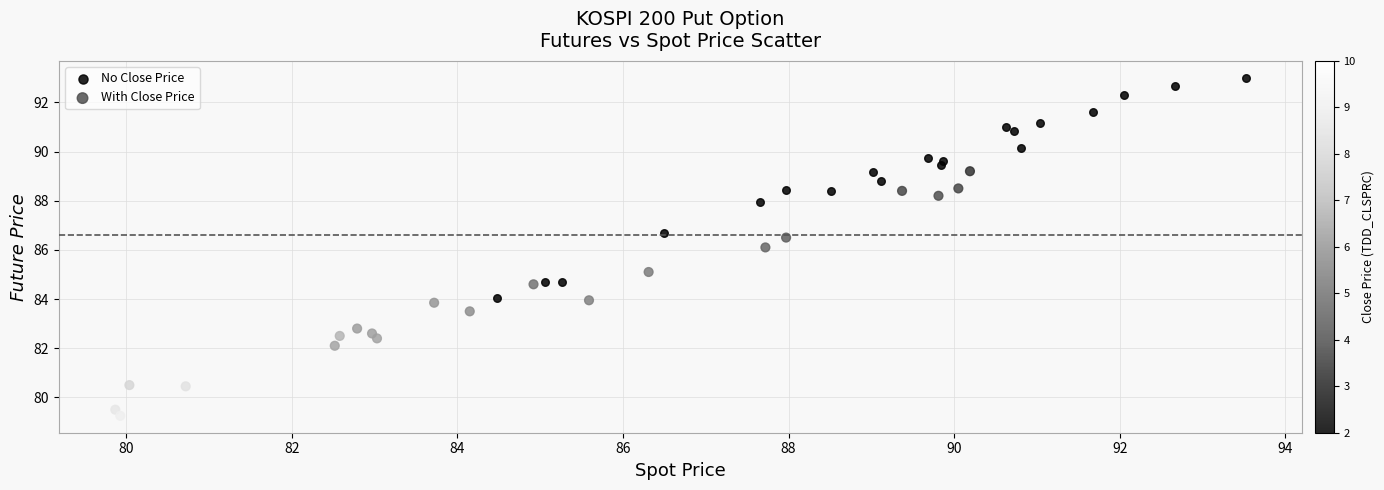

Which series reaches the minimum Y coordinate?

With Close Price